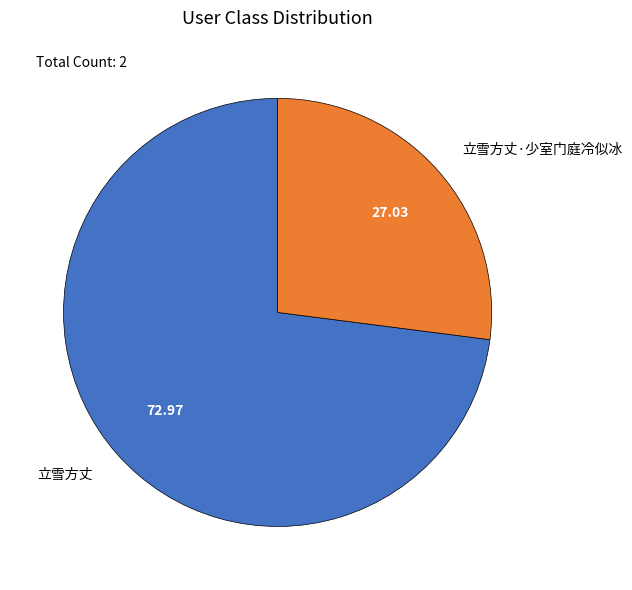

Combined, do 立雪方丈 and 立雪方丈·少室门庭冷似冰 account for over 50%?

Yes